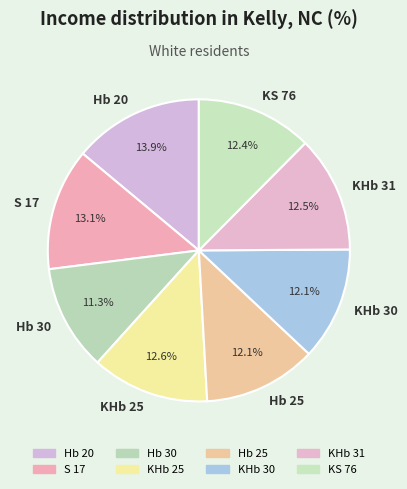

Does any single category account for the majority?

No